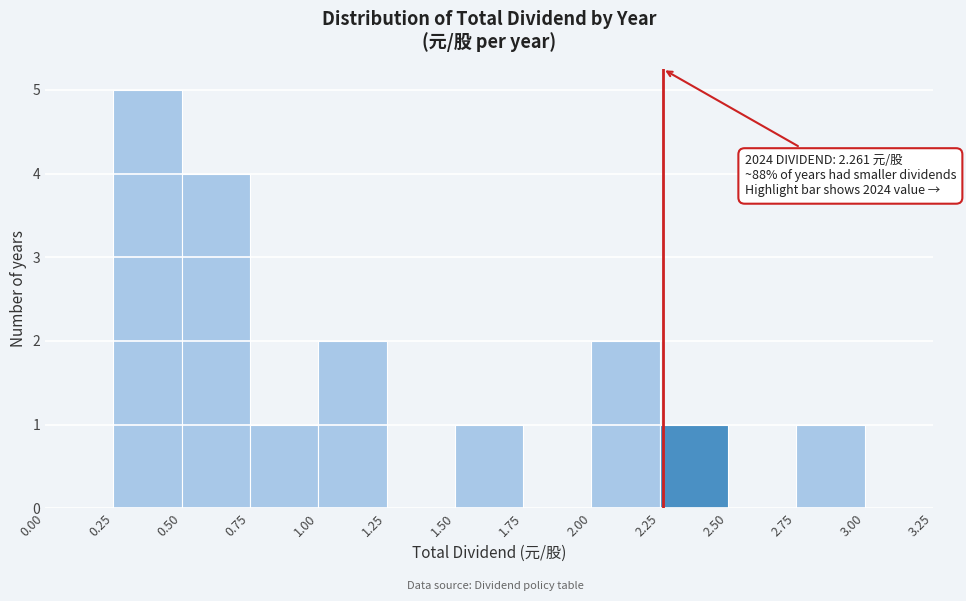

Which range on the x-axis has the tallest bar?

0.25 to 0.50